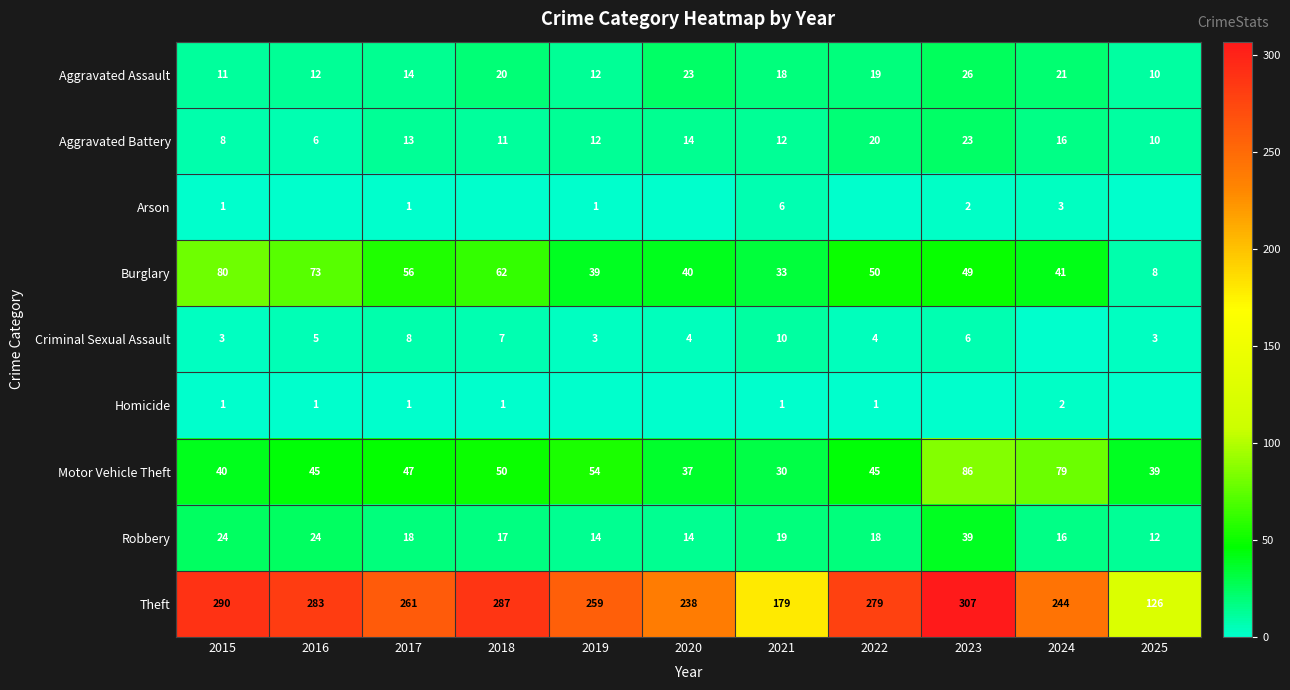

What is the difference between the second highest and second lowest values in the Robbery series?

10